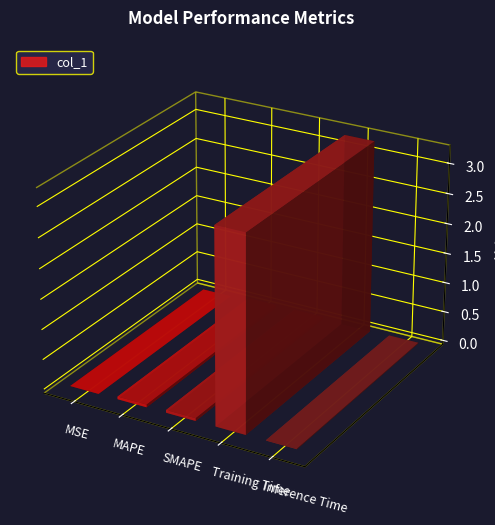

Rank the categories by value from lowest to highest.

MSE, Inference Time, MAPE, SMAPE, Training Time